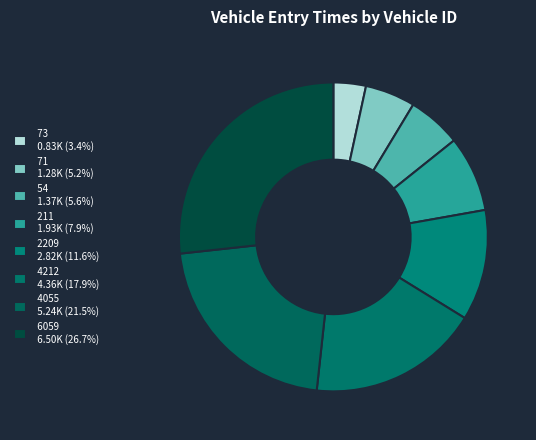

Is there a majority slice in this chart?

No